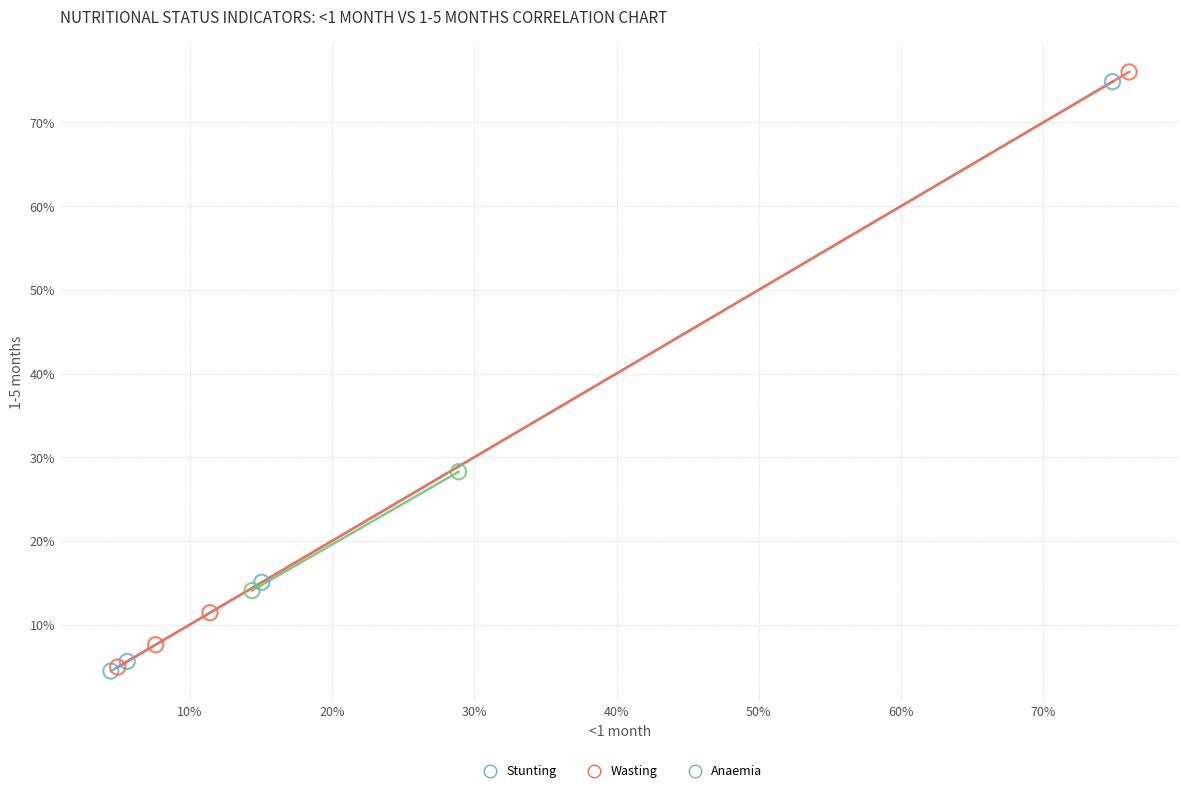

Which series contains the highest Y value?

Wasting